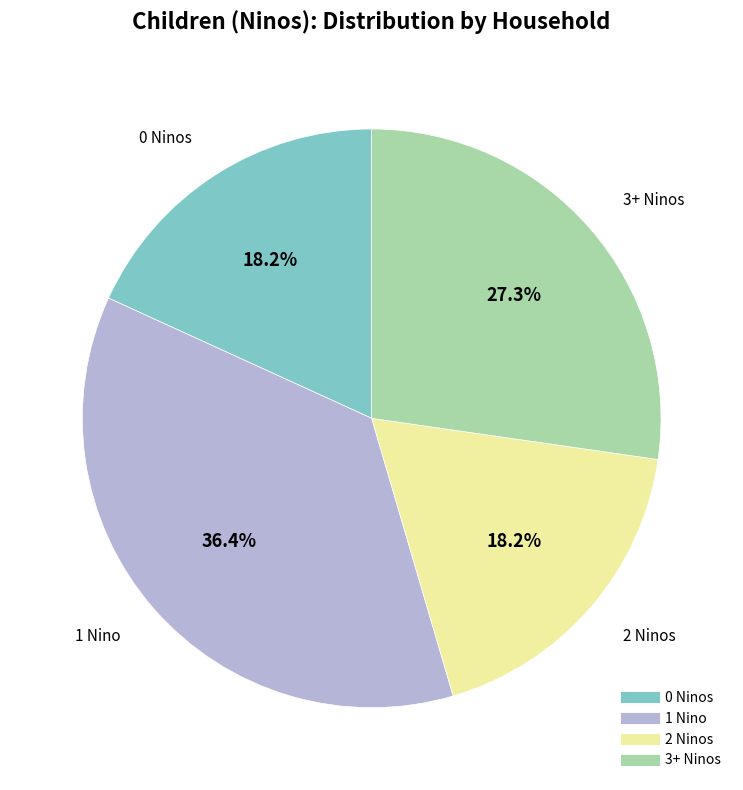

Is there any slice that represents more than half of the pie?

No